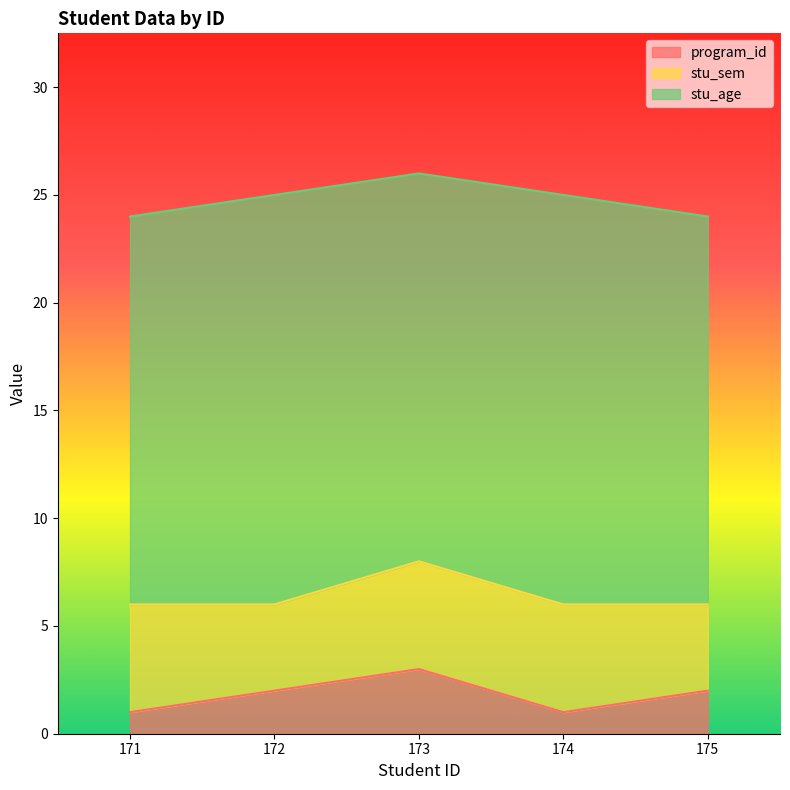

What is the difference between the highest and lowest values at 172?

17